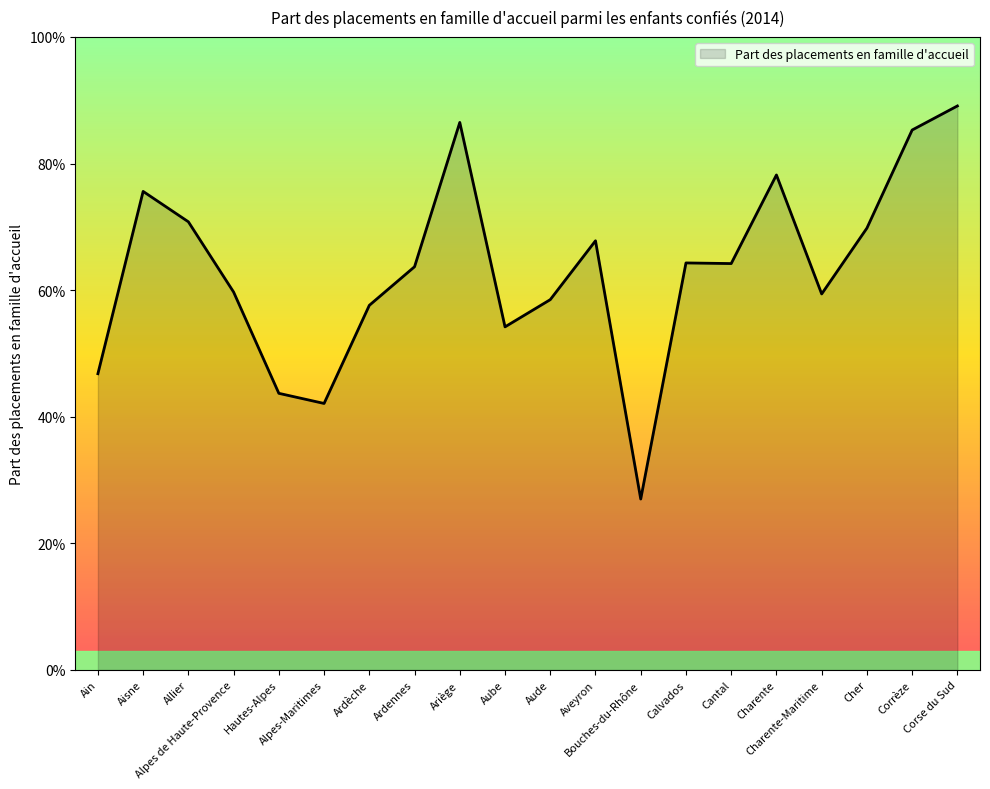

Is this an area chart (filled region under the line)?

Yes